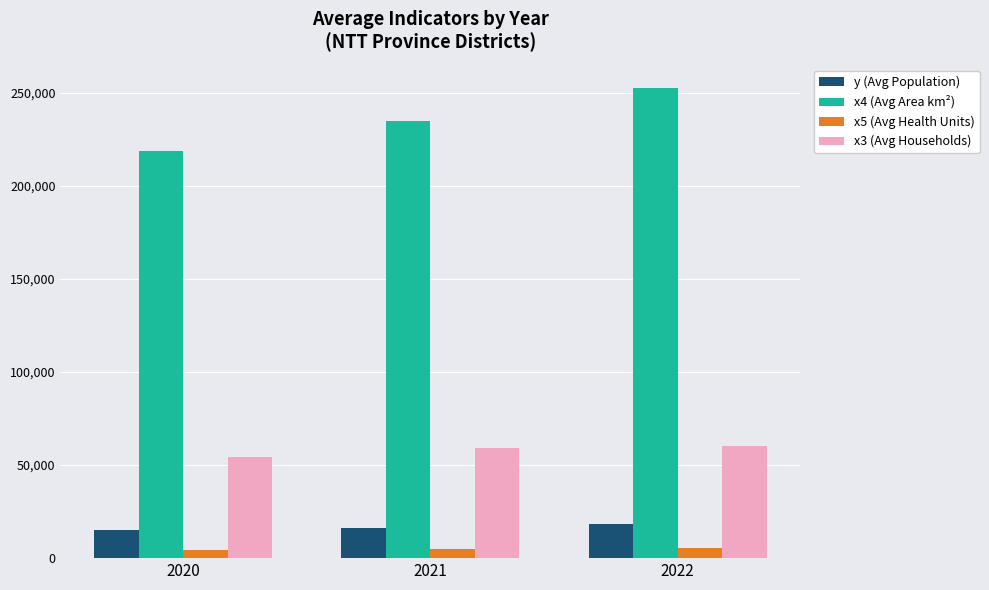

The value of x4 (Avg Area km²) at 2021 is 330822. True or false?

False